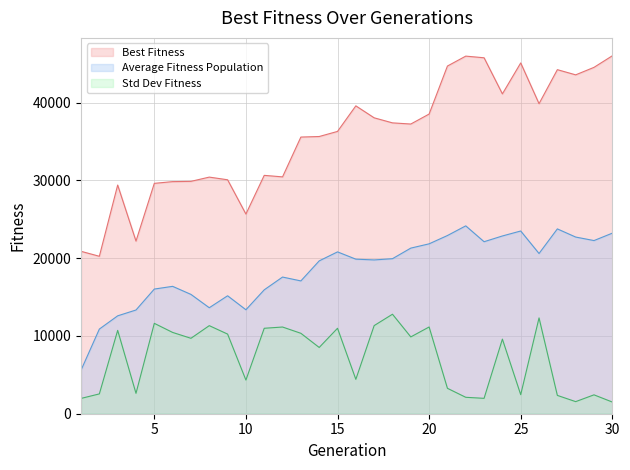

List the labels in order of Desvio padrão Fitness value, largest first.

18, 26, 5, 17, 8, 20, 12, 15, 11, 3, 6, 13, 9, 19, 7, 24, 14, 16, 10, 21, 4, 2, 25, 29, 27, 22, 23, 1, 28, 30